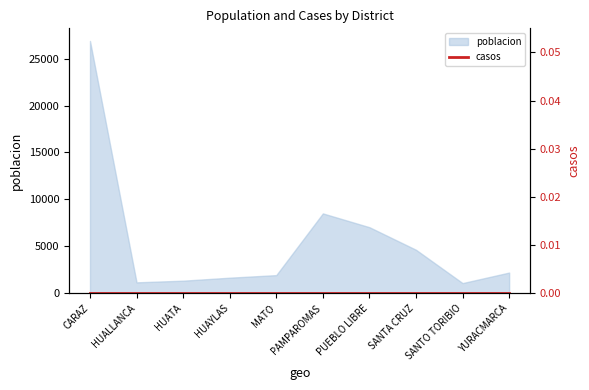

At which category does the chart reach its minimum across all series?

SANTO TORIBIO